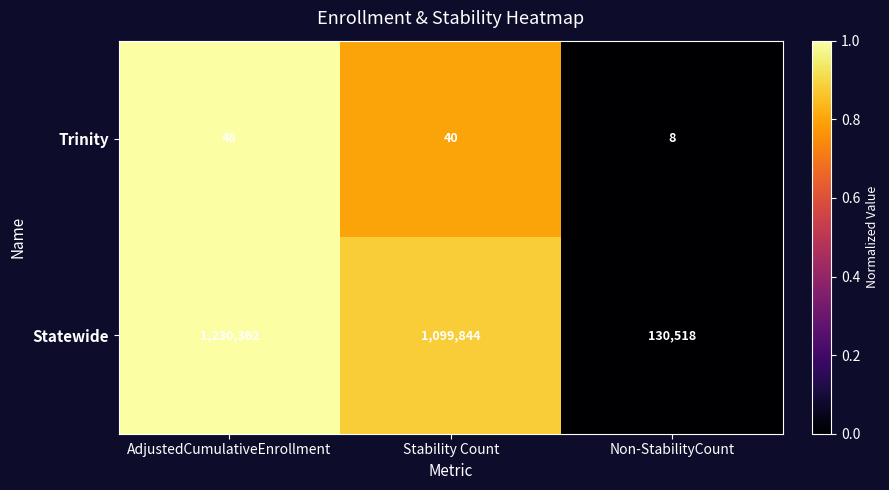

Which series has the largest range (max minus min)?

Statewide